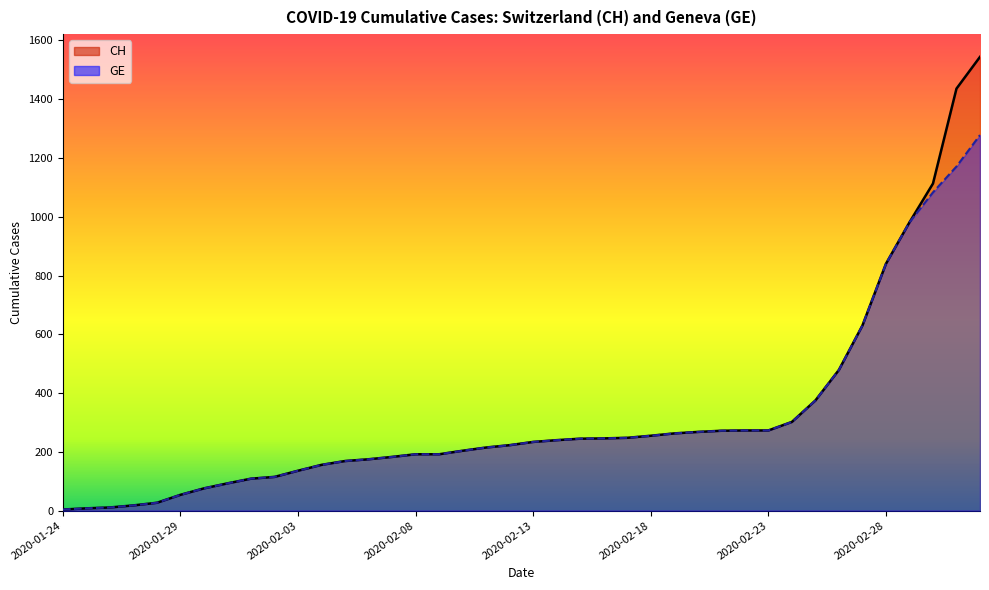

Which series has the largest range (max minus min)?

CH